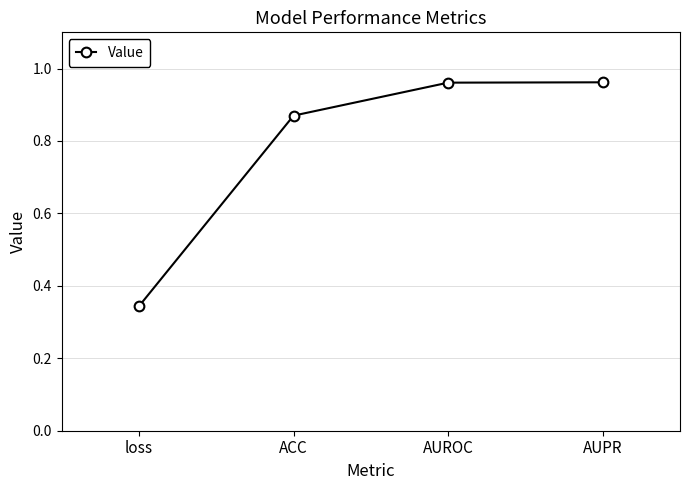

The chart shows a value of 0.6 at AUROC. True or false?

False